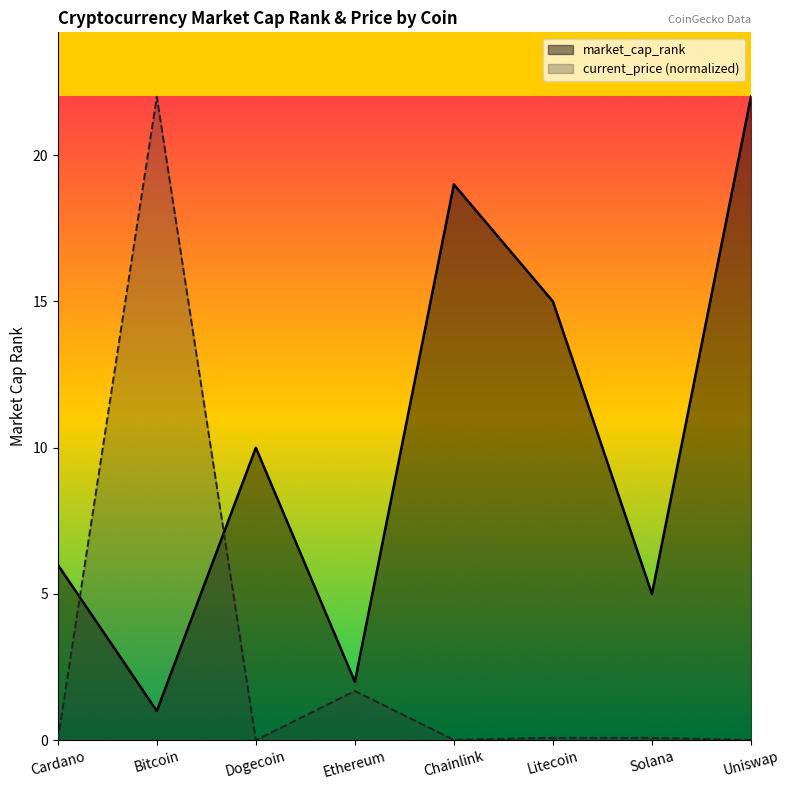

What position from the left is Ethereum?

4